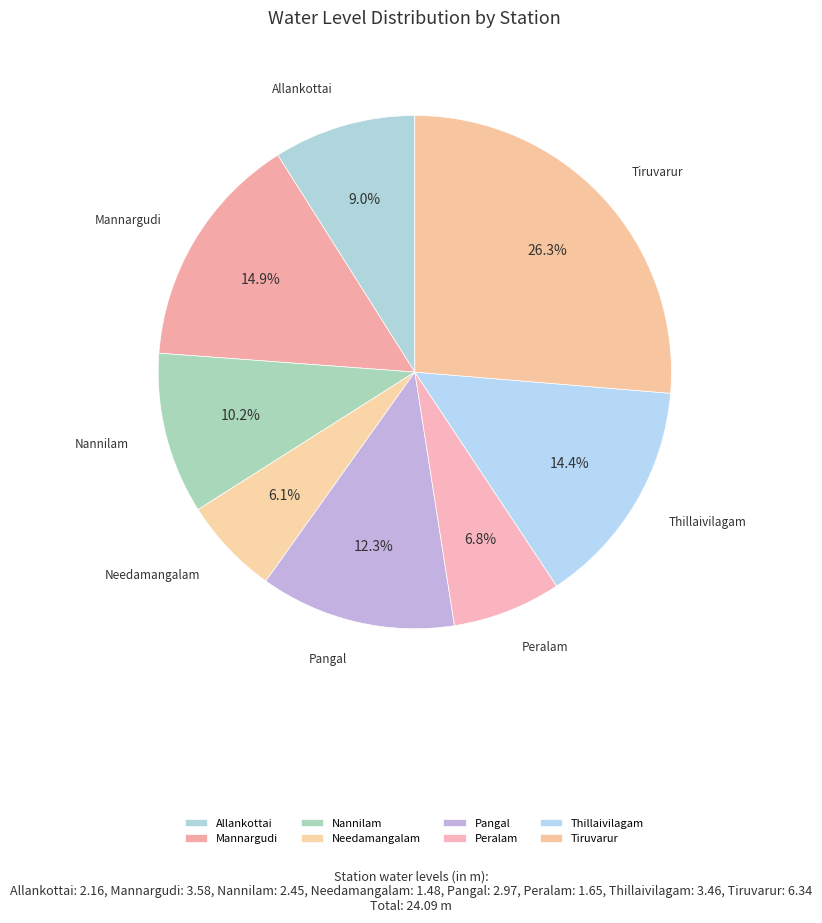

What is the largest slice in the pie chart?

Tiruvarur